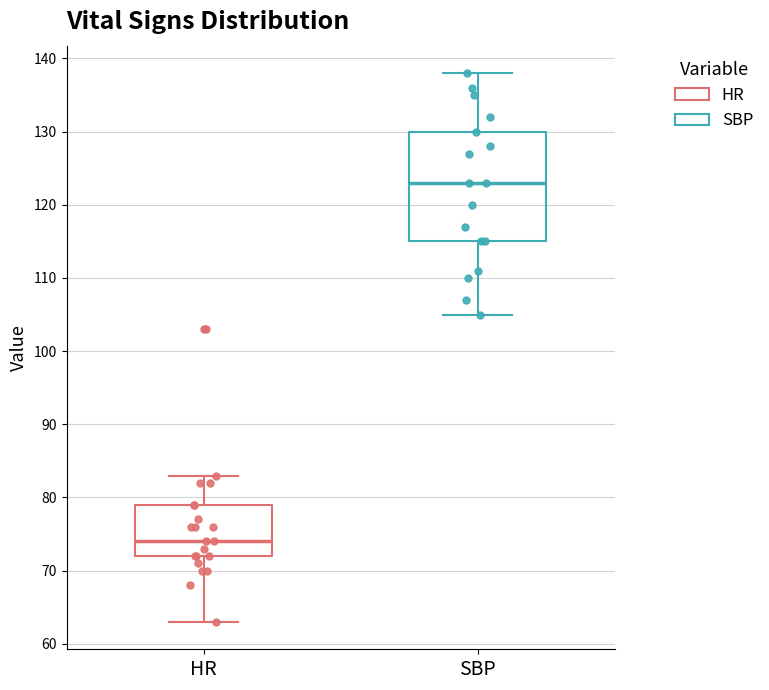

Which box's median line is the lowest?

HR